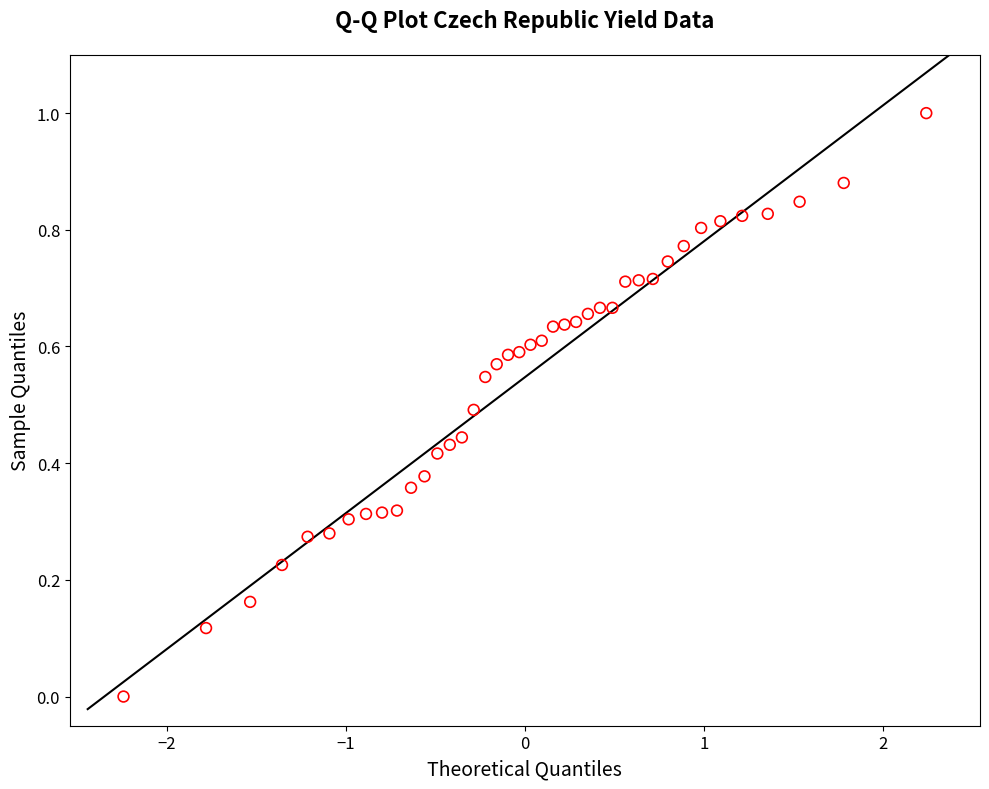

What is the range of X values (max minus min)?

4.5